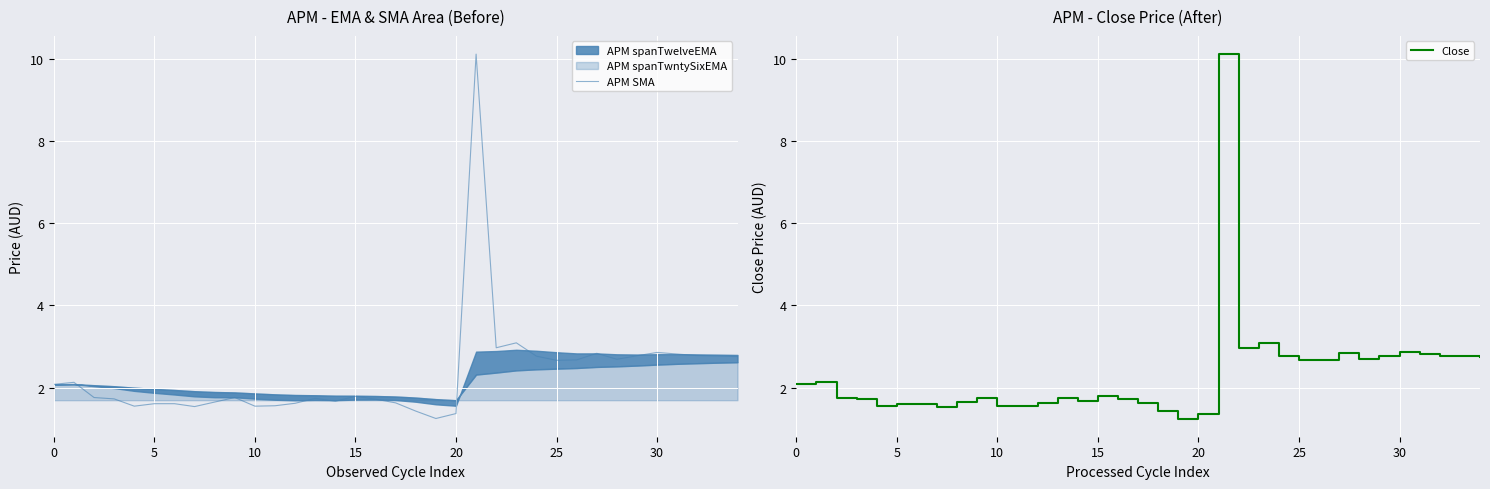

The APM SMA series shows 4.0 at 25. True or false?

False